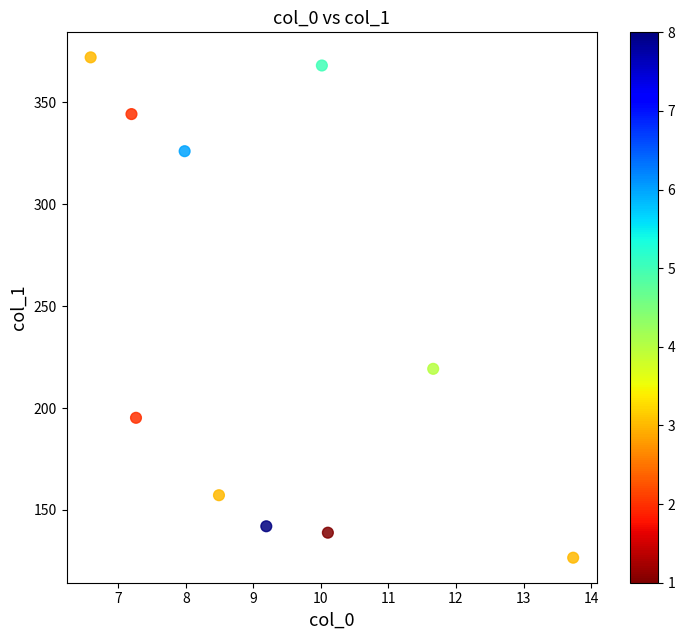

What Y value in the scatter plot is closest to 249?

219.3